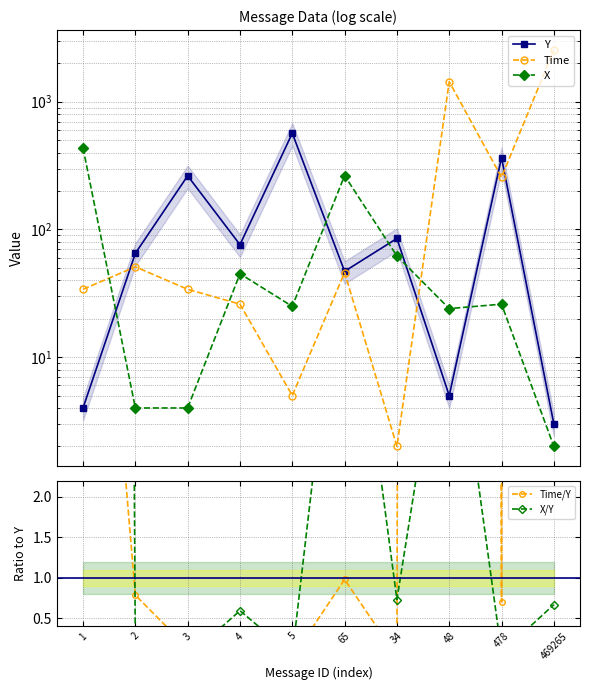

What is the highest value of the Y series?

567.0